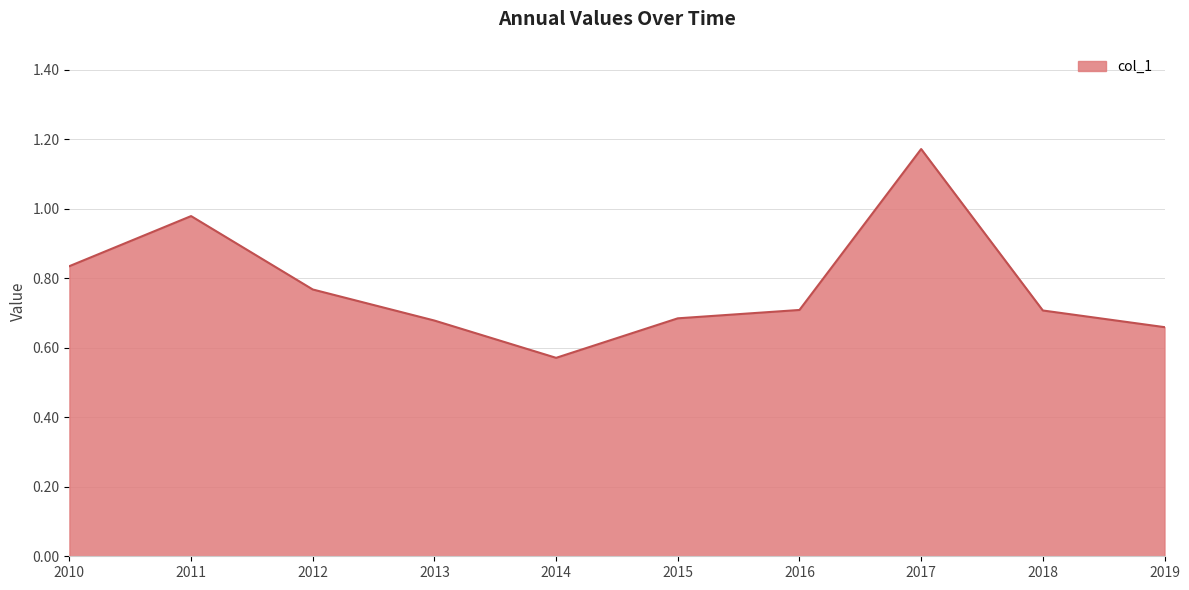

What is the change in value from 2010 to 2014?

-0.3